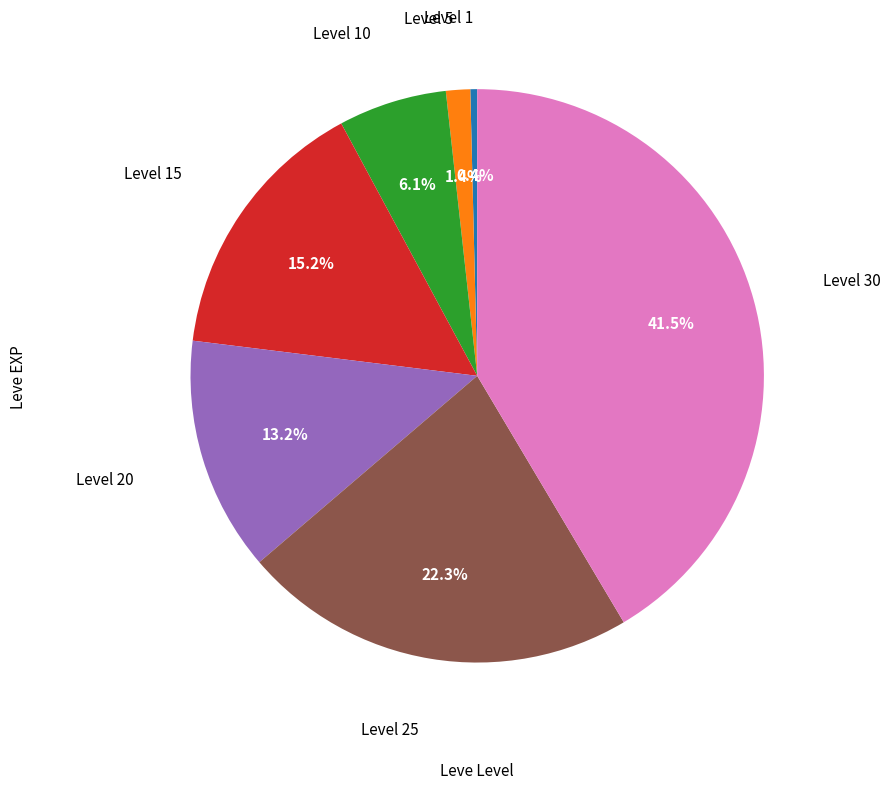

To the nearest percent, what percentage of the pie is Level 20?

13%